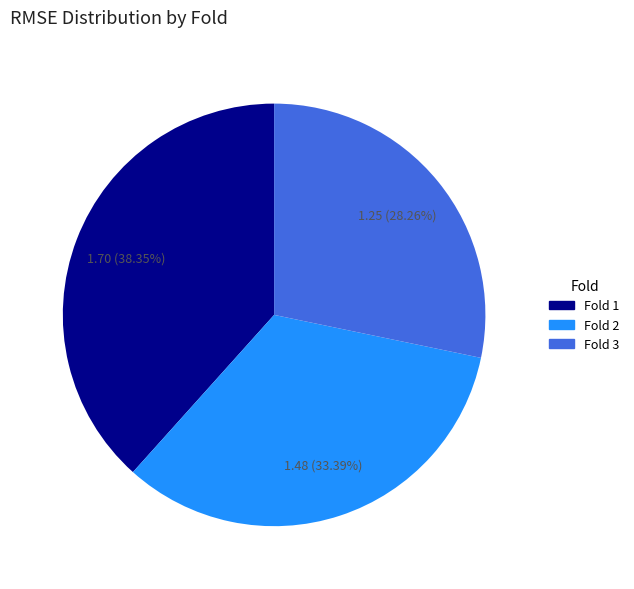

Count the number of slices in the pie.

3